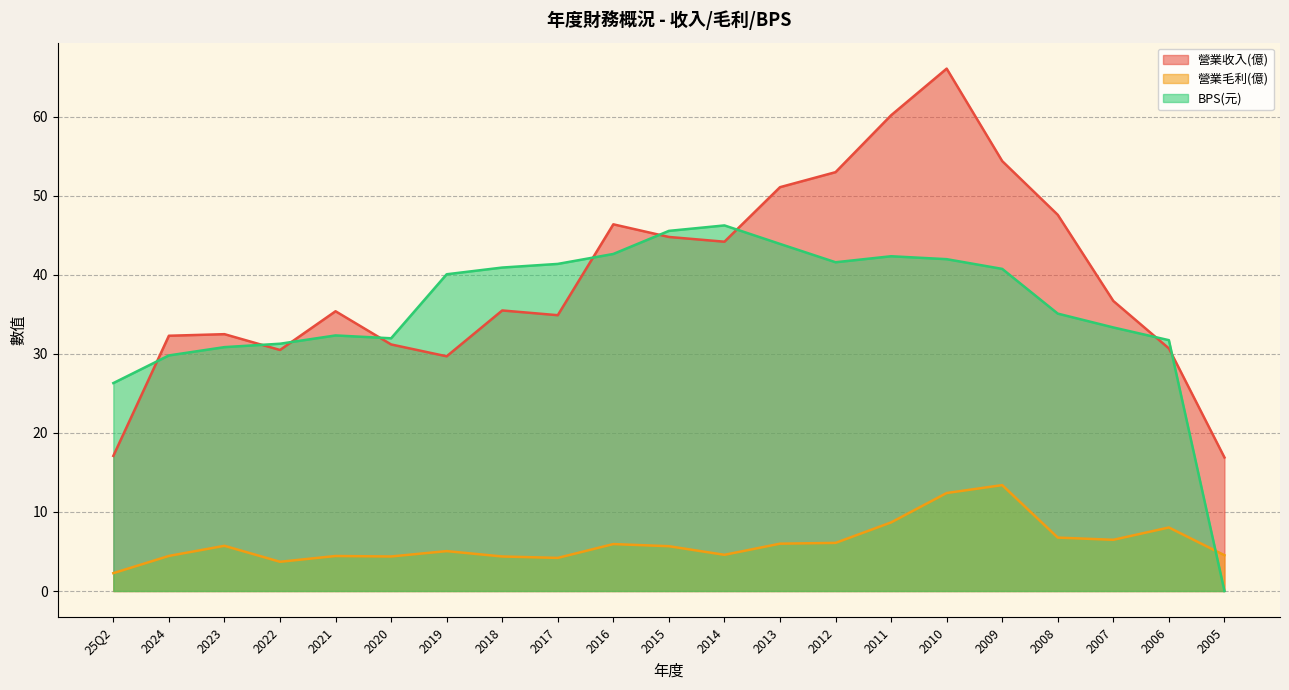

In 營業毛利(億), how many points are higher than both neighbors (excluding endpoints)?

6